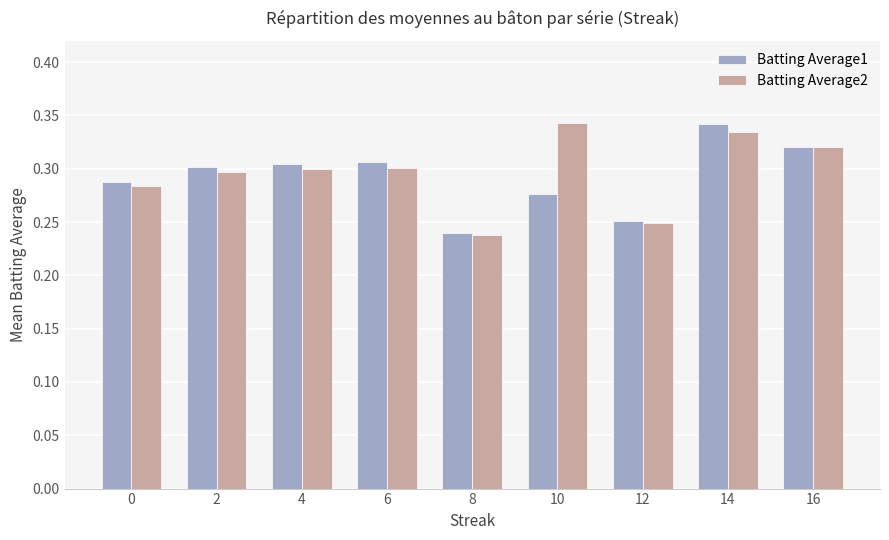

How many bars are there in total?

18